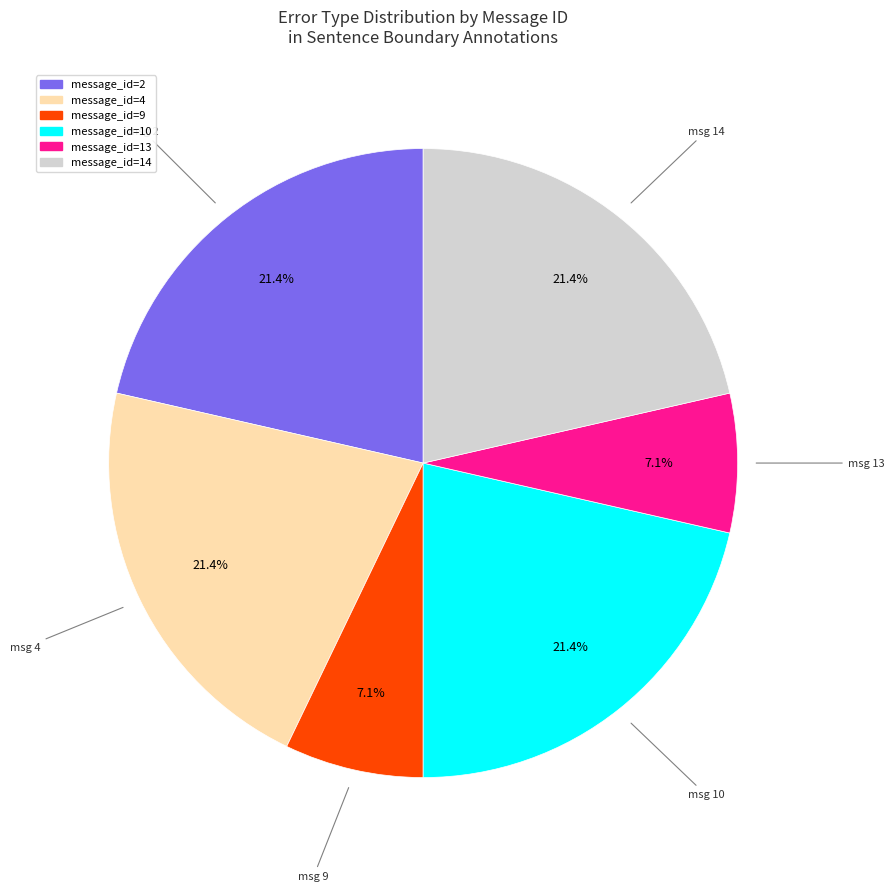

Approximately how many times larger is the value at message_id=9 compared to message_id=2?

0.3